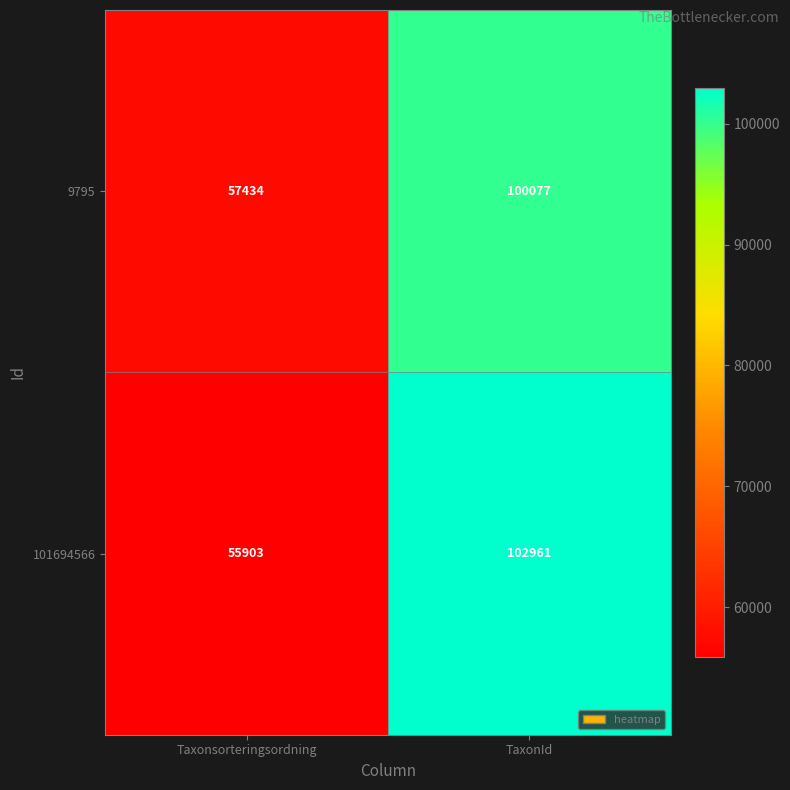

At which label does 9795 reach its minimum?

Taxonsorteringsordning